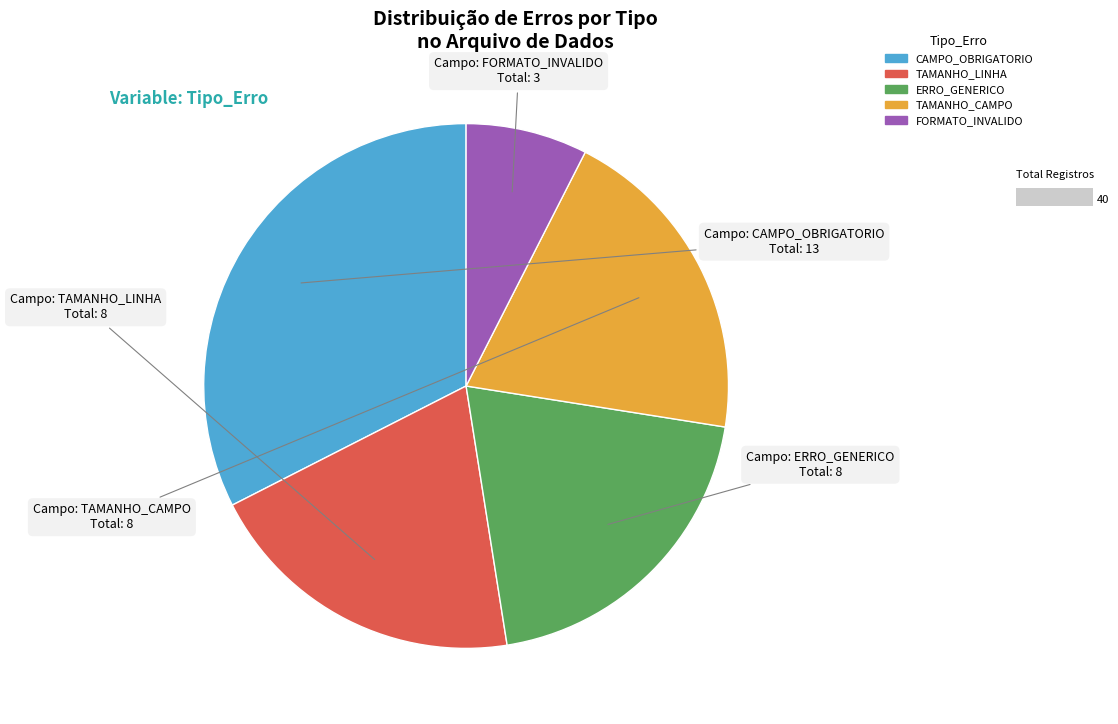

Is there a majority slice in this chart?

No